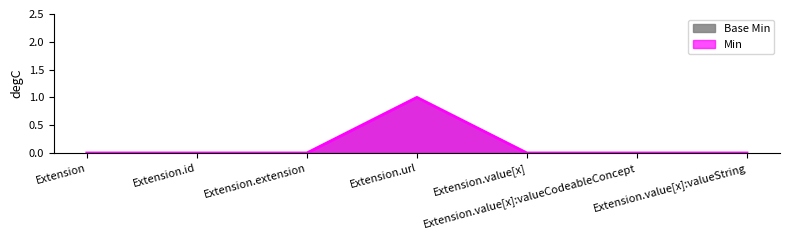

Reading left to right, list all the values displayed in this chart.

0	0	0	1	0	0	0